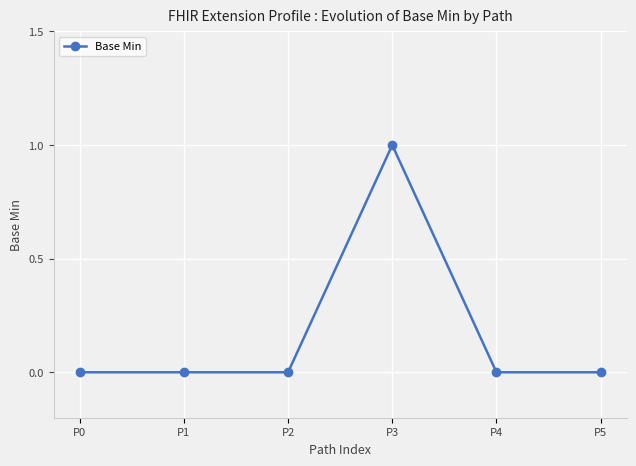

The chart shows a value of 0 at P4. True or false?

True